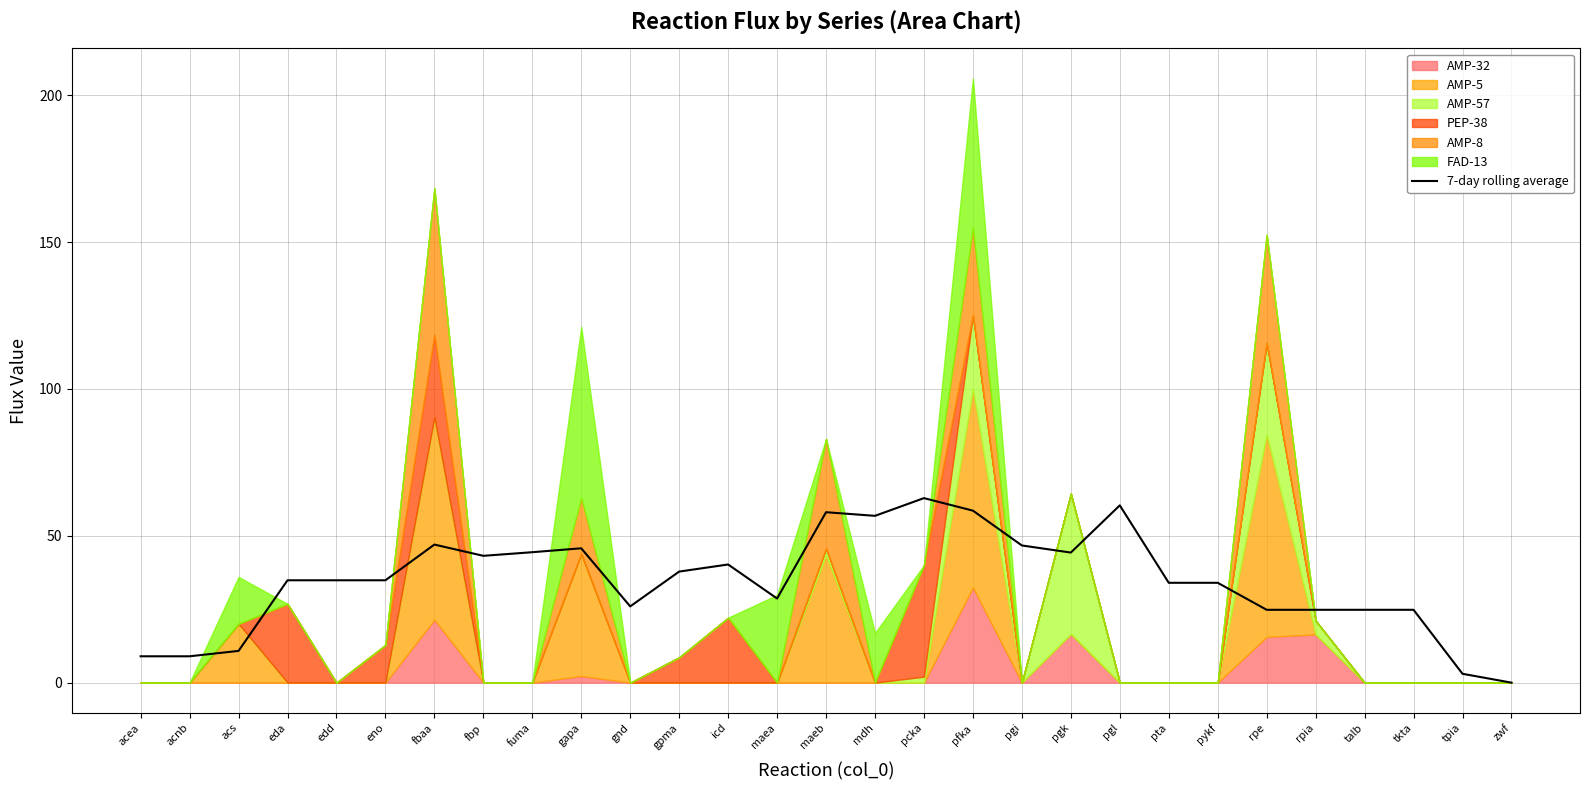

Reading left to right, extract all data points from this chart.

acea=9.0	acnb=9.0	acs=10.8	eda=34.9	edd=34.9	eno=34.9	fbaa=47.0	fbp=43.2	fuma=44.4	gapa=45.7	gnd=26.0	gpma=37.8	icd=40.2	maea=28.6	maeb=58.0	mdh=56.8	pcka=62.8	pfka=58.6	pgi=46.7	pgk=44.3	pgl=60.4	pta=34.0	pykf=34.0	rpe=24.8	rpia=24.8	talb=24.8	tkta=24.8	tpia=3.0	zwf=0.0